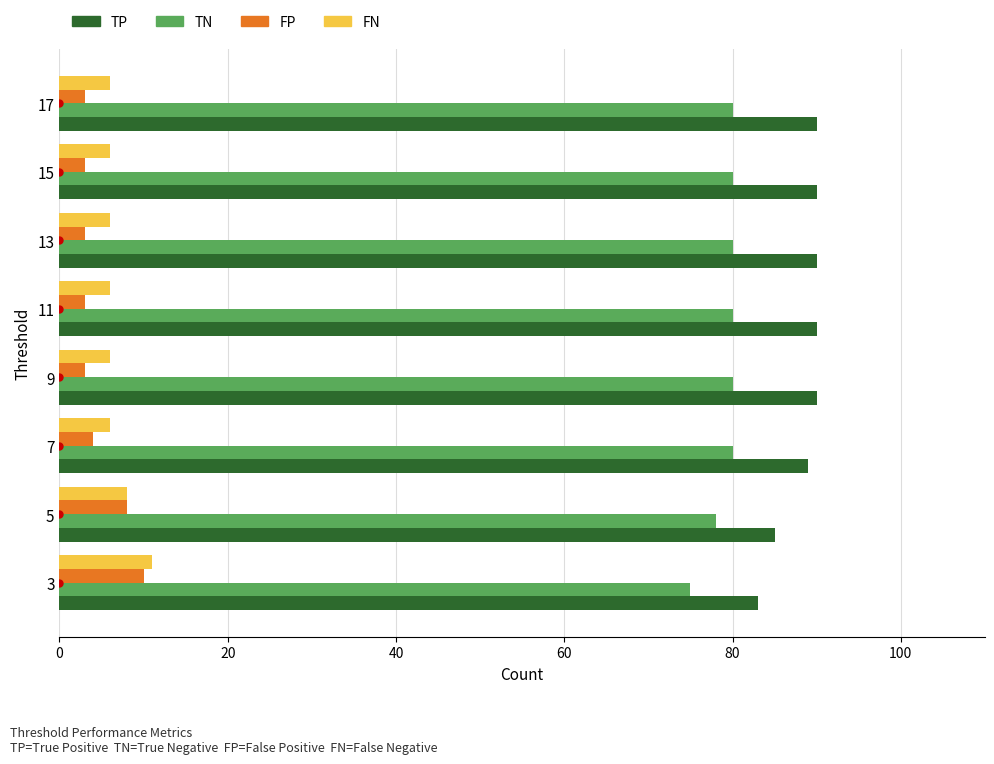

Which series has the largest total across all categories?

TP